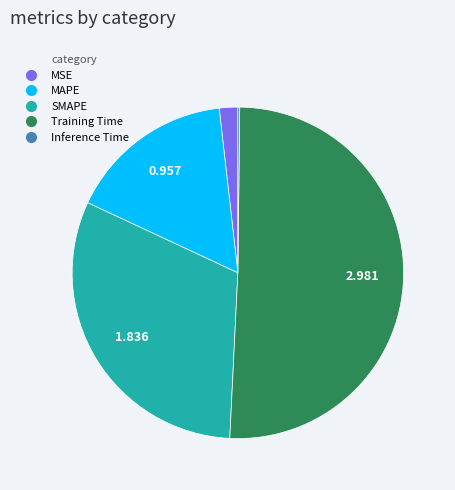

Approximately how many times larger is the value at Training Time compared to SMAPE?

1.6